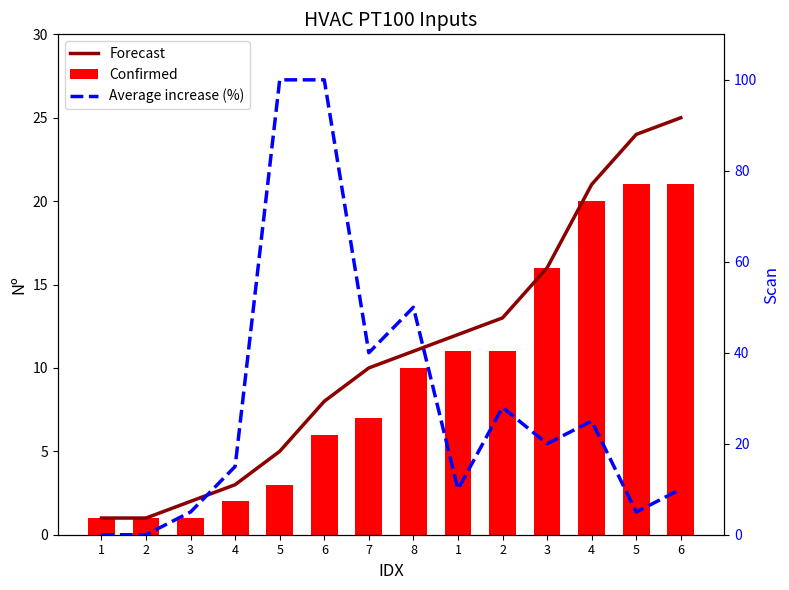

What is the difference between the Average increase (%) values at 8 and 7?

10